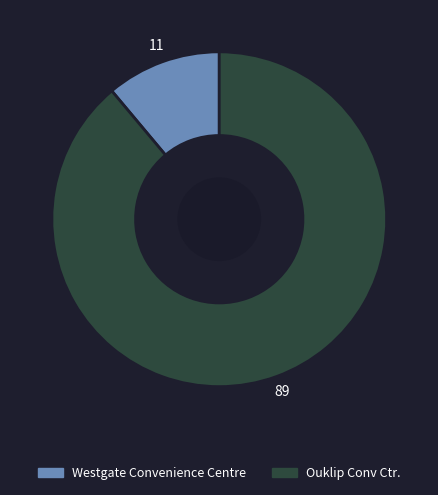

Which has a higher value, Ouklip Conv Ctr. or Westgate Convenience Centre?

Ouklip Conv Ctr.